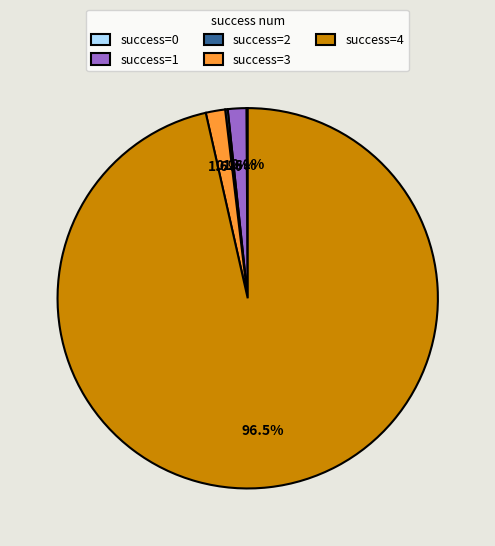

What percentage is NOT represented by success=1?

98.4%